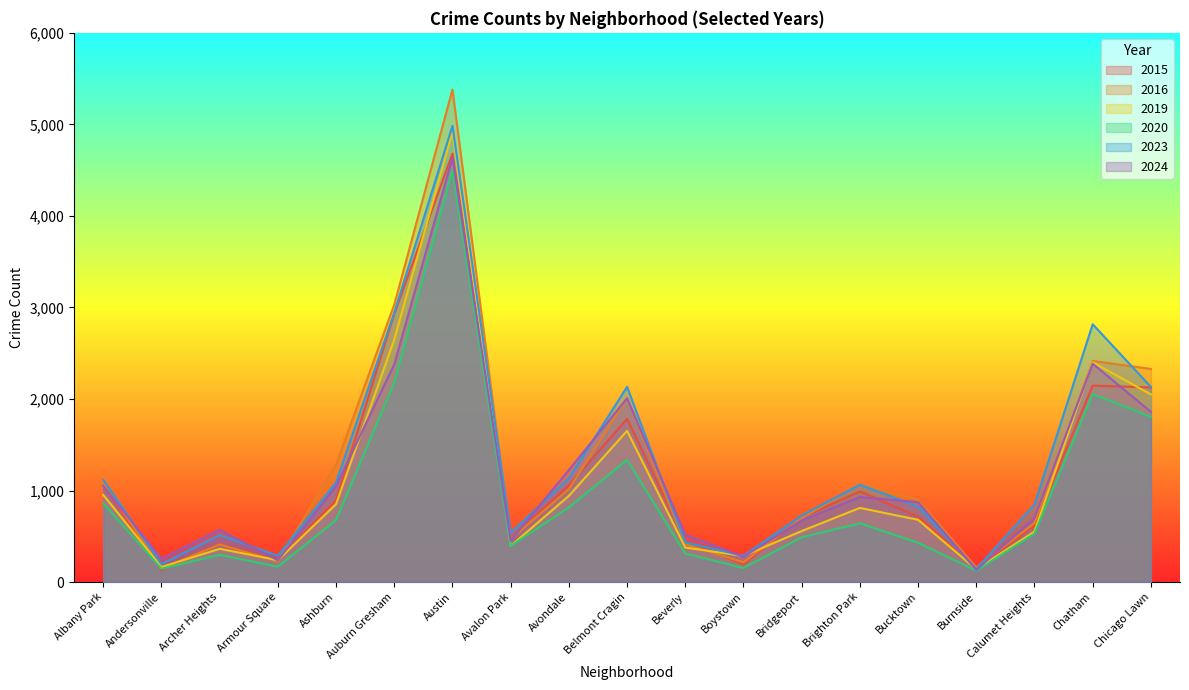

What is the label of the 16th point from the left?

Burnside